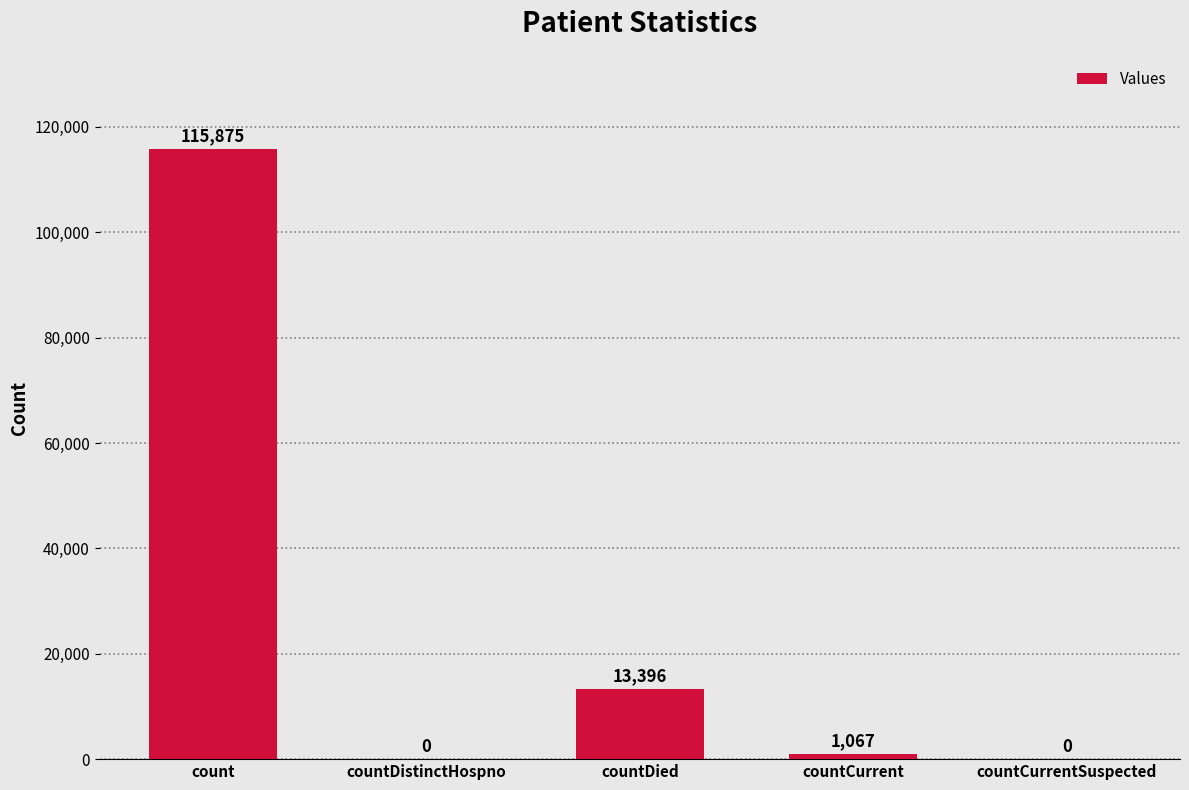

At which label is the value closest to 57937?

countDied